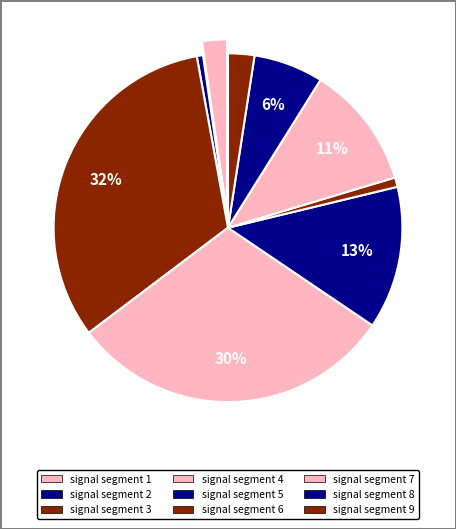

To the nearest percent, what portion does signal segment 7 represent?

11%